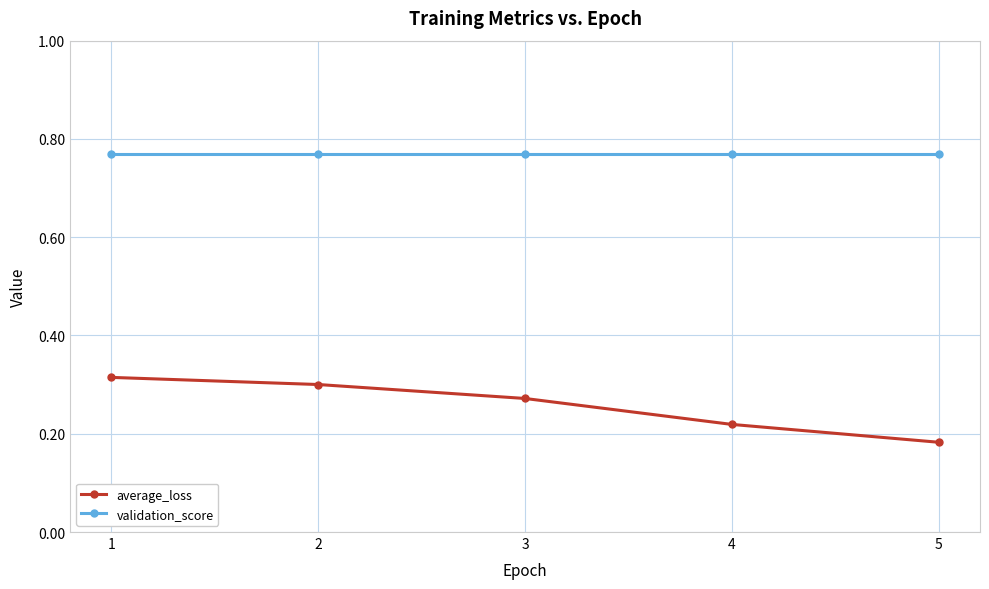

List the labels in order of average_loss value, largest first.

1, 2, 3, 4, 5